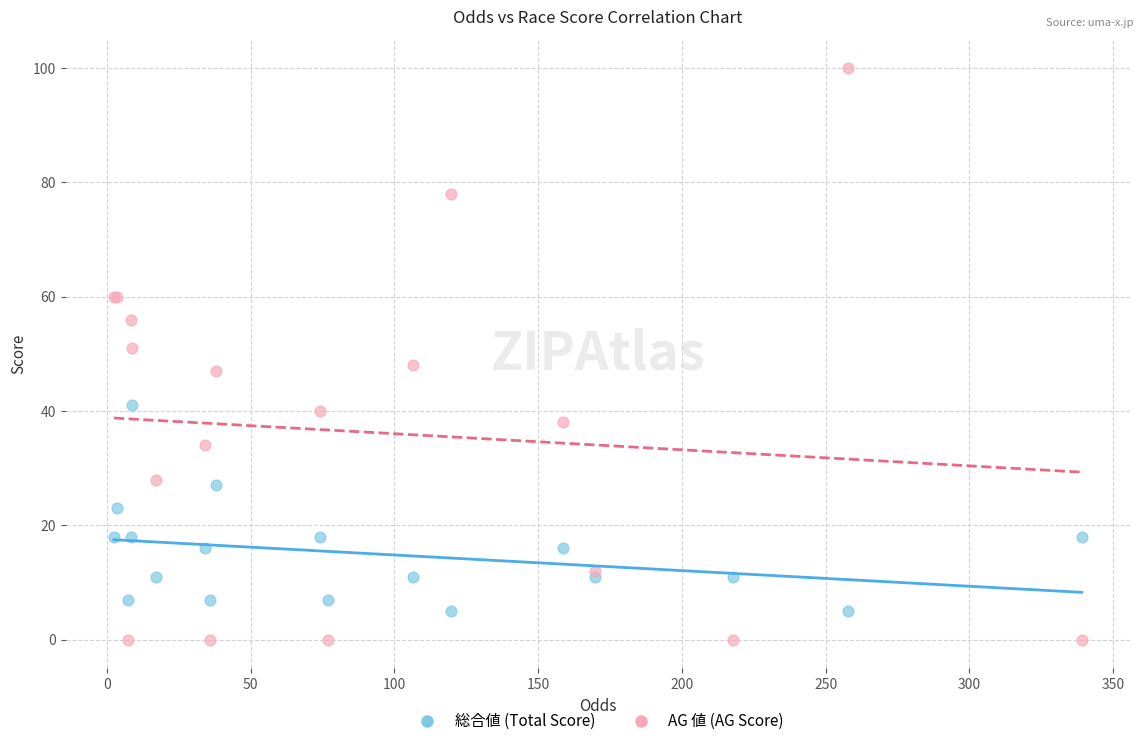

Which series has the widest spread of Y values?

AG 値 (AG Score)